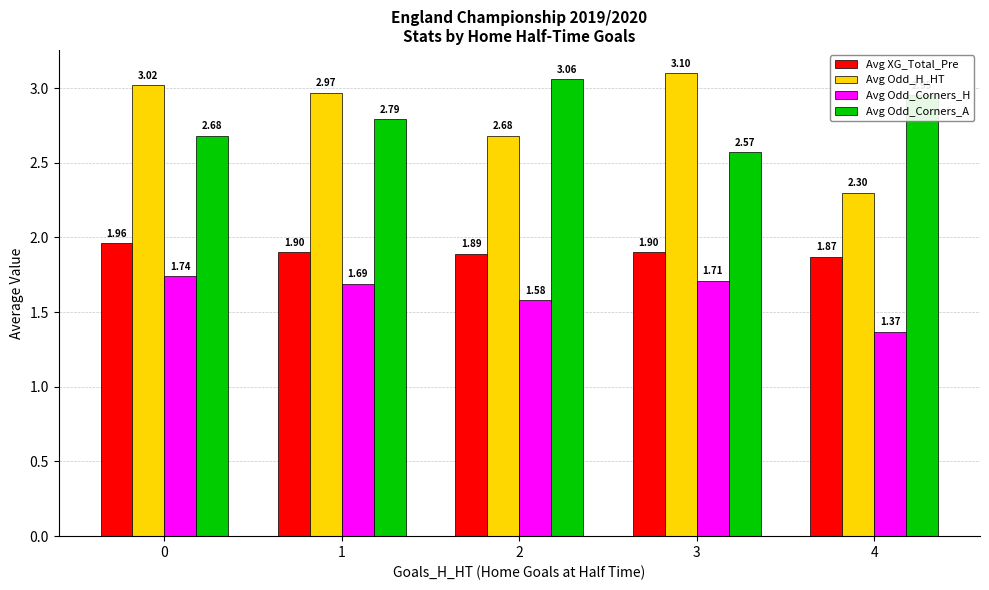

Rank the categories by Avg Odd_H_HT value from highest to lowest.

3, 0, 1, 2, 4